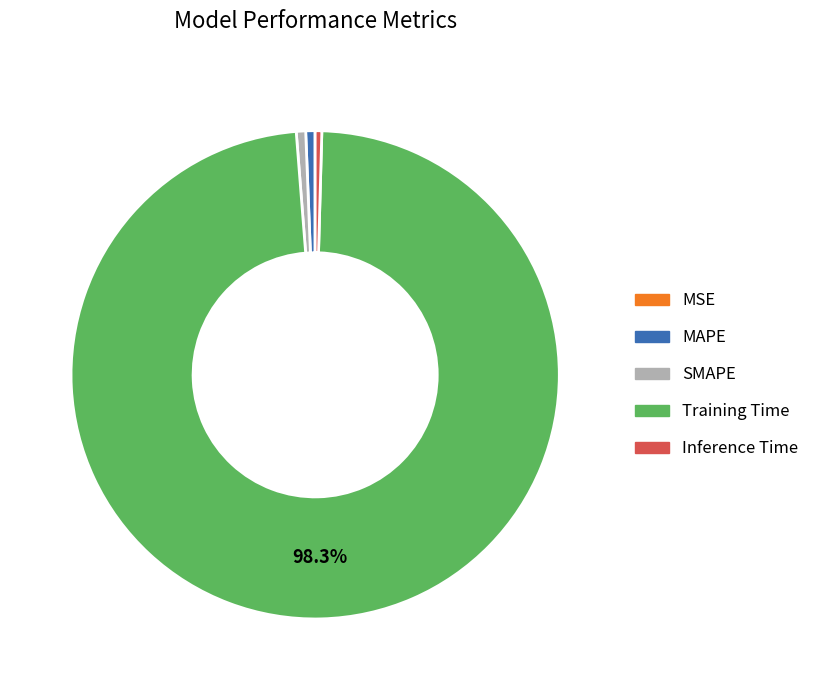

What is the largest slice in the pie chart?

Training Time